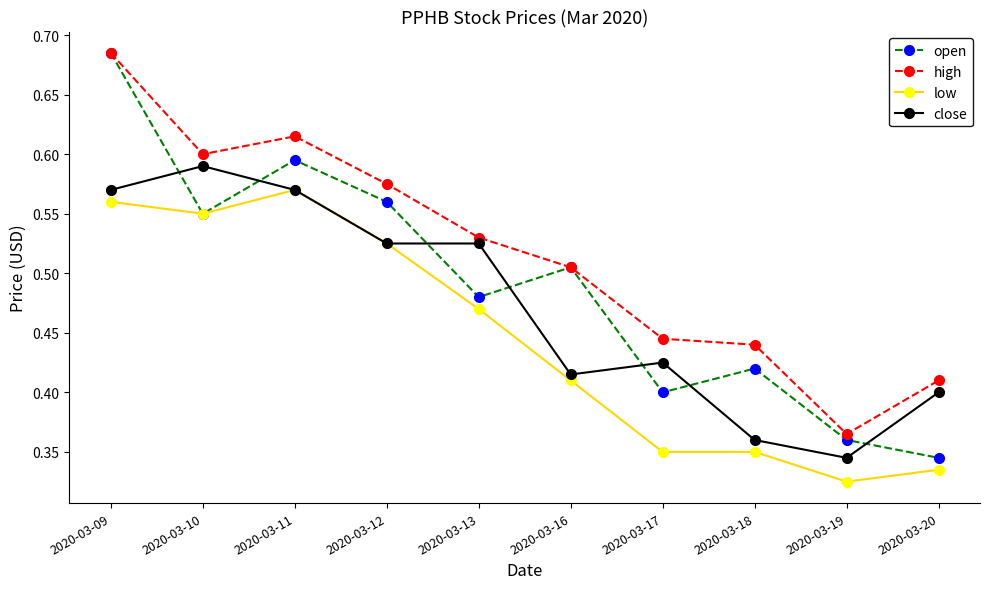

Rank the categories by open value from lowest to highest.

2020-03-20, 2020-03-19, 2020-03-17, 2020-03-18, 2020-03-13, 2020-03-16, 2020-03-10, 2020-03-12, 2020-03-11, 2020-03-09